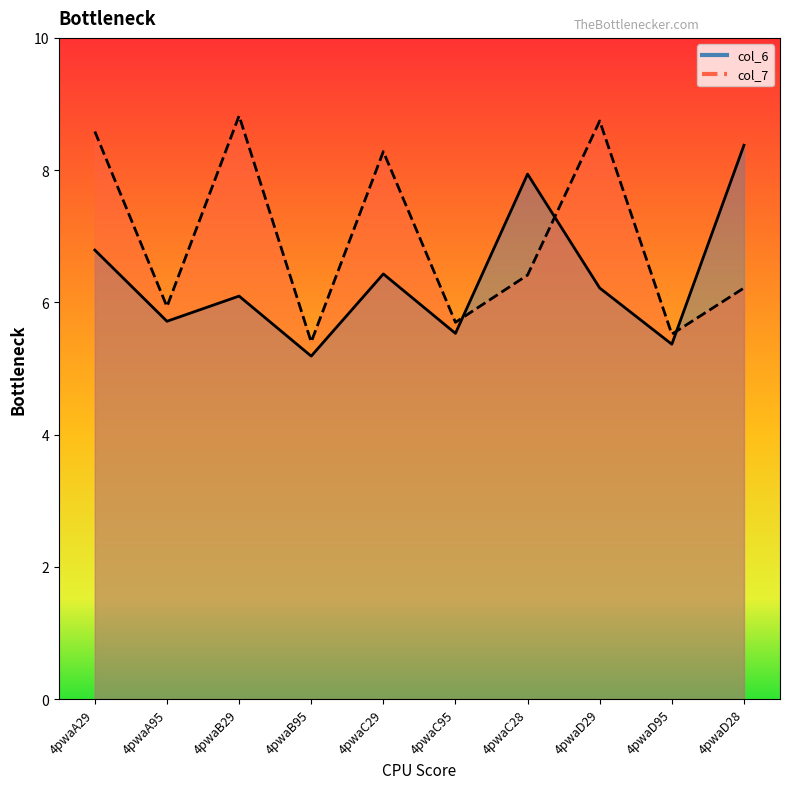

Rank the categories by col_6 value from lowest to highest.

4pwaB95, 4pwaD95, 4pwaC95, 4pwaA95, 4pwaB29, 4pwaD29, 4pwaC29, 4pwaA29, 4pwaC28, 4pwaD28